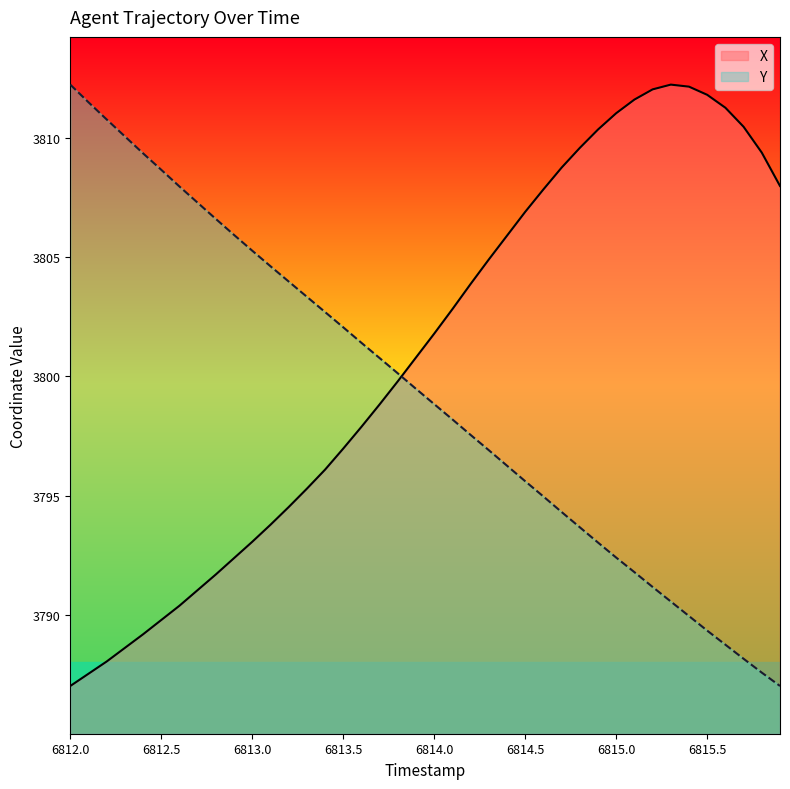

After their last crossing, which series has the higher values: X or Y?

X